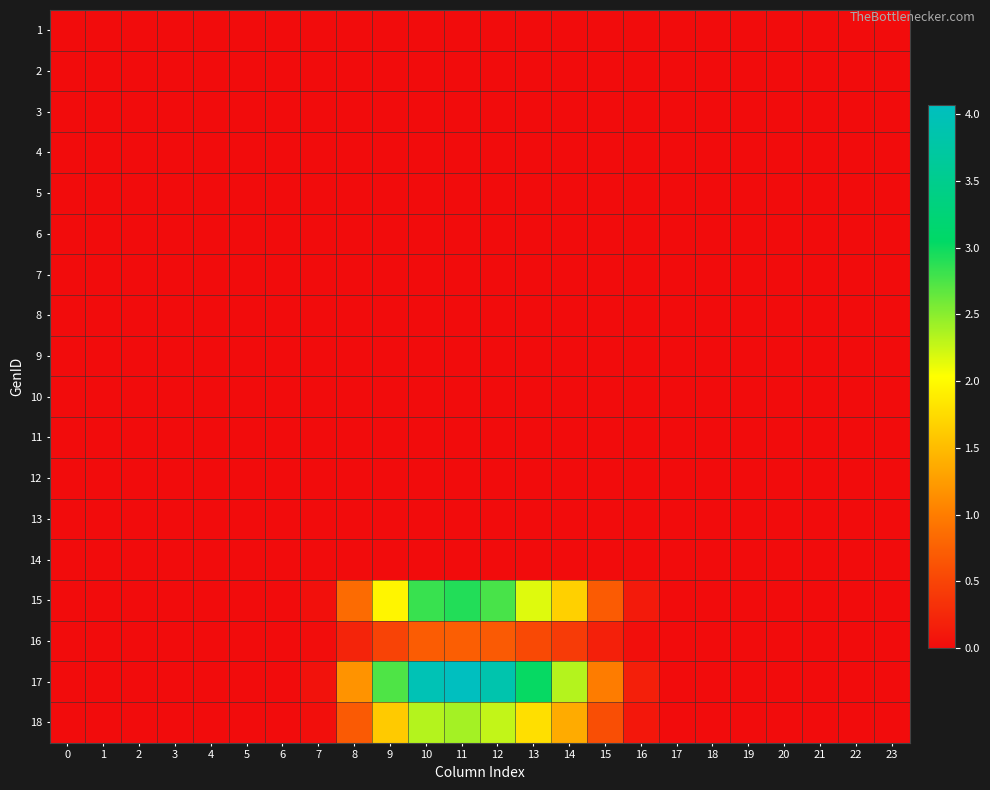

At which category is the sum across all series the highest?

11